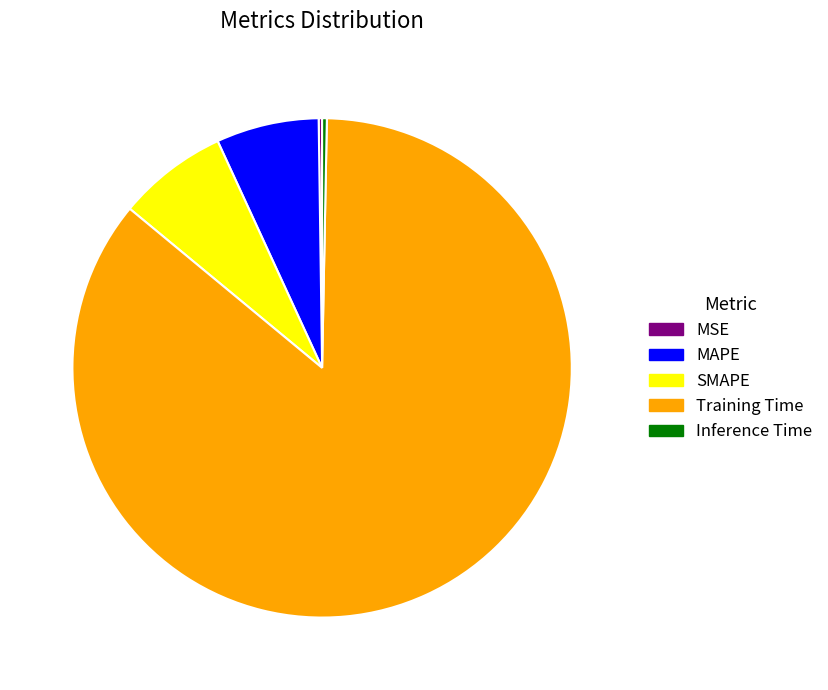

The SMAPE slice represents 18% of the pie. True or false?

False